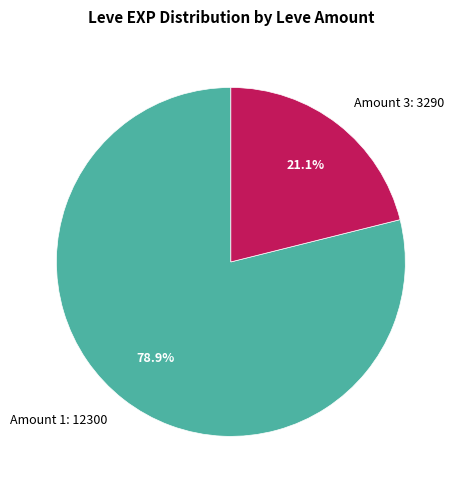

How many slices are in this pie chart?

2